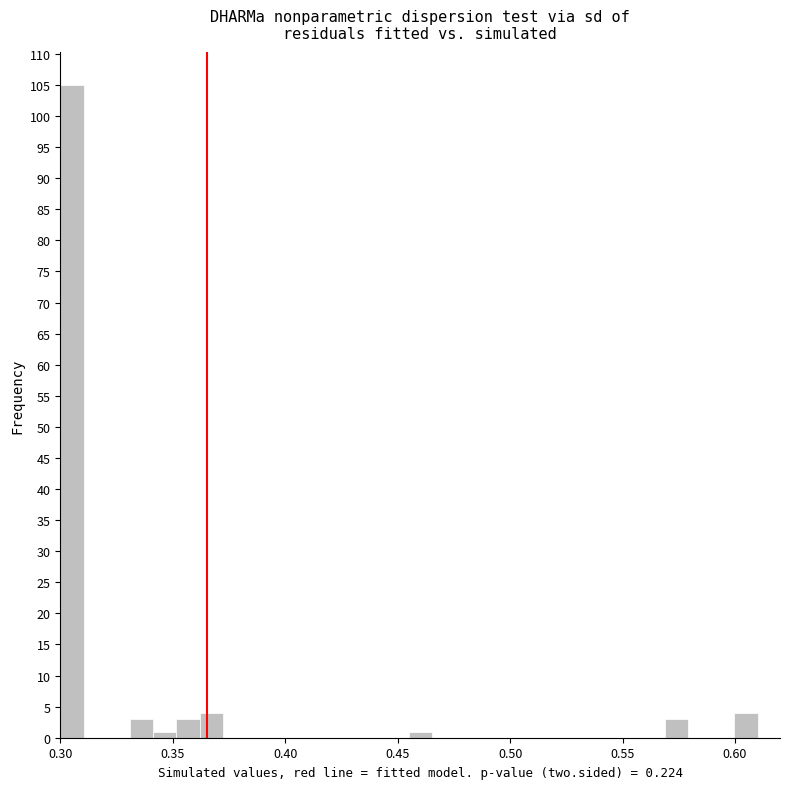

Around what value on the x-axis is the tallest bar? Give the approximate position of its centre, as read against the axis.

0.305